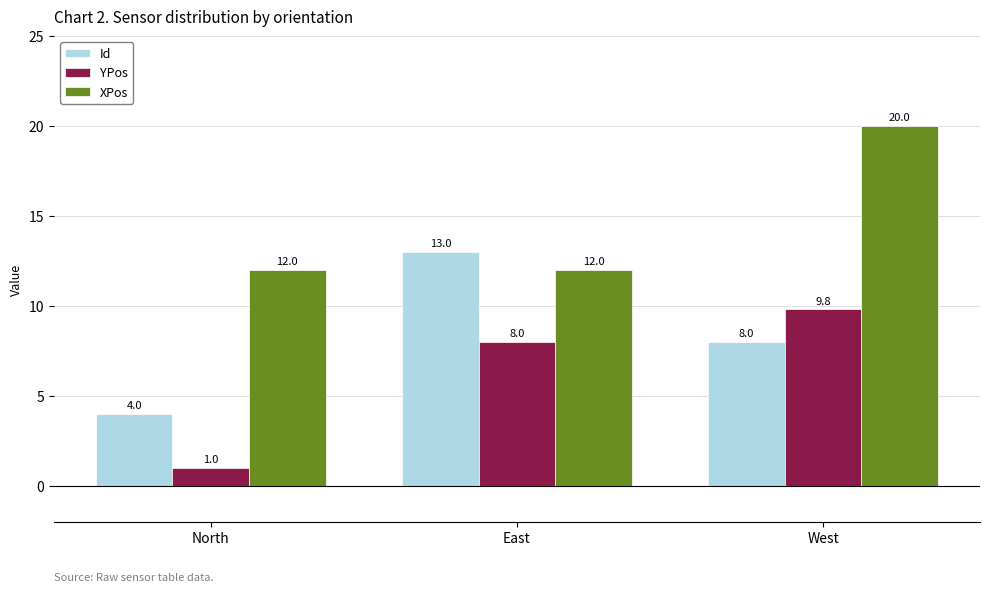

What is the average value of the YPos series?

6.3